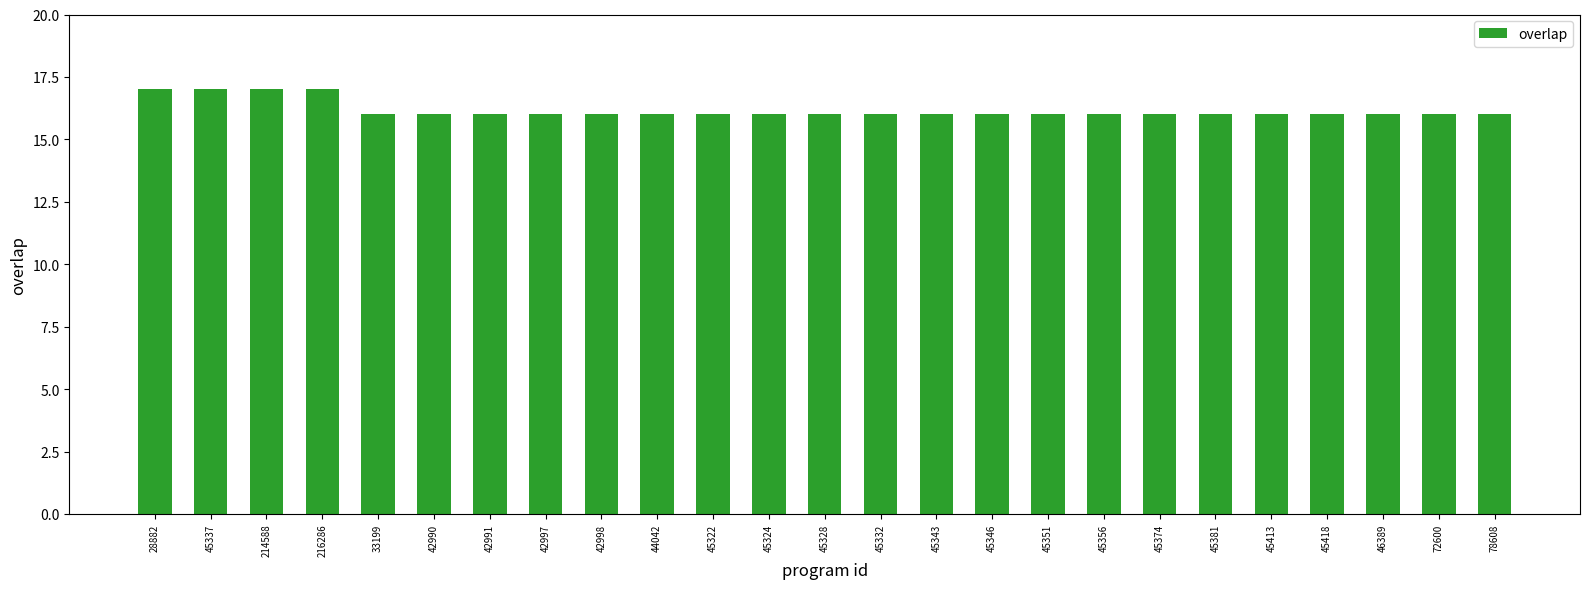

The value at 45332 is 3. True or false?

False